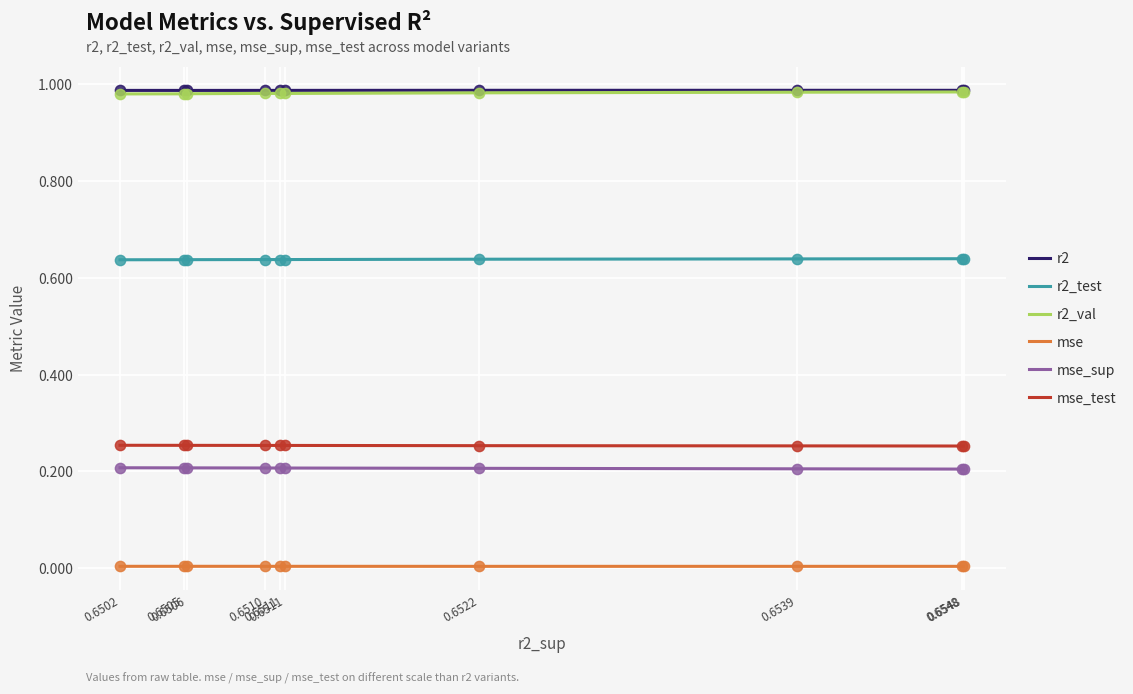

Is the value of mse_sup at 0.6539 greater than the value of mse_test at 0.6511?

No